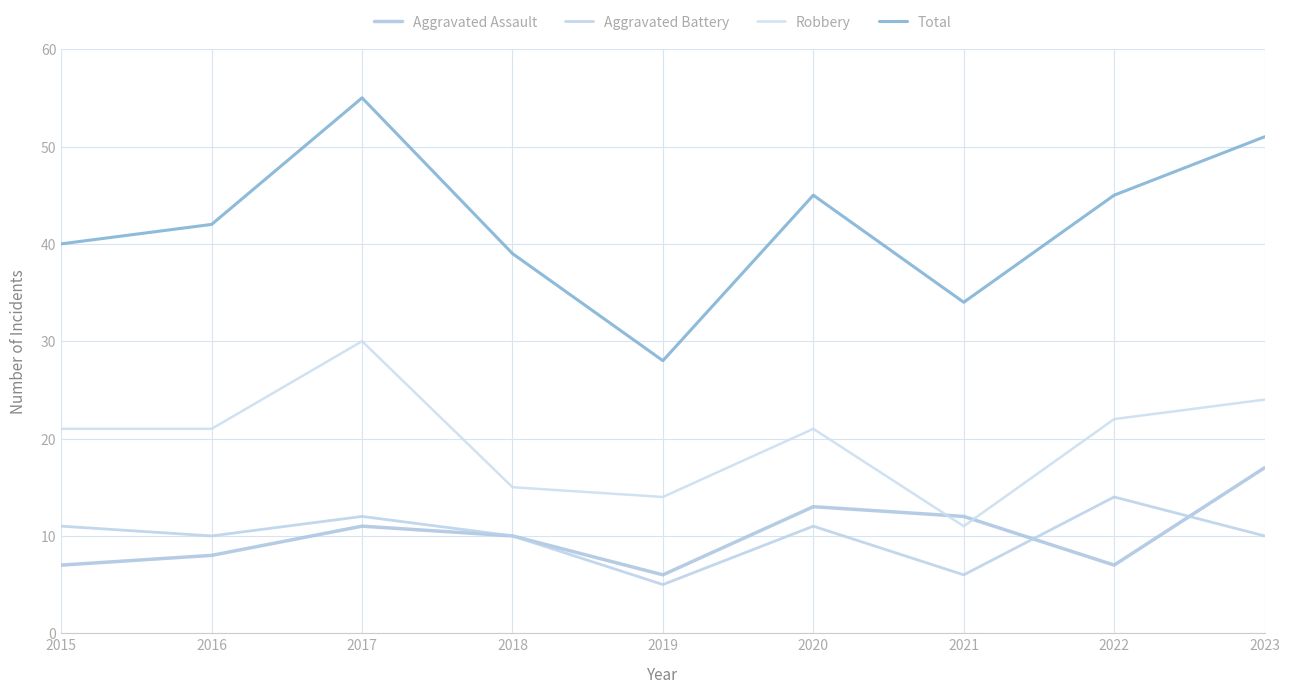

Reading left to right, transcribe all the data shown in this chart.

Aggravated Assault: 2015=7	2016=8	2017=11	2018=10	2019=6	2020=13	2021=12	2022=7	2023=17
Aggravated Battery: 2015=11	2016=10	2017=12	2018=10	2019=5	2020=11	2021=6	2022=14	2023=10
Robbery: 2015=21	2016=21	2017=30	2018=15	2019=14	2020=21	2021=11	2022=22	2023=24
Total: 2015=40	2016=42	2017=55	2018=39	2019=28	2020=45	2021=34	2022=45	2023=51